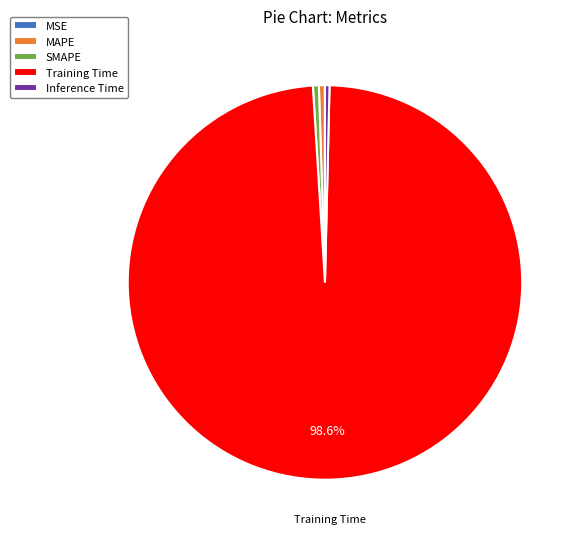

The Inference Time slice represents 0% of the pie. True or false?

True